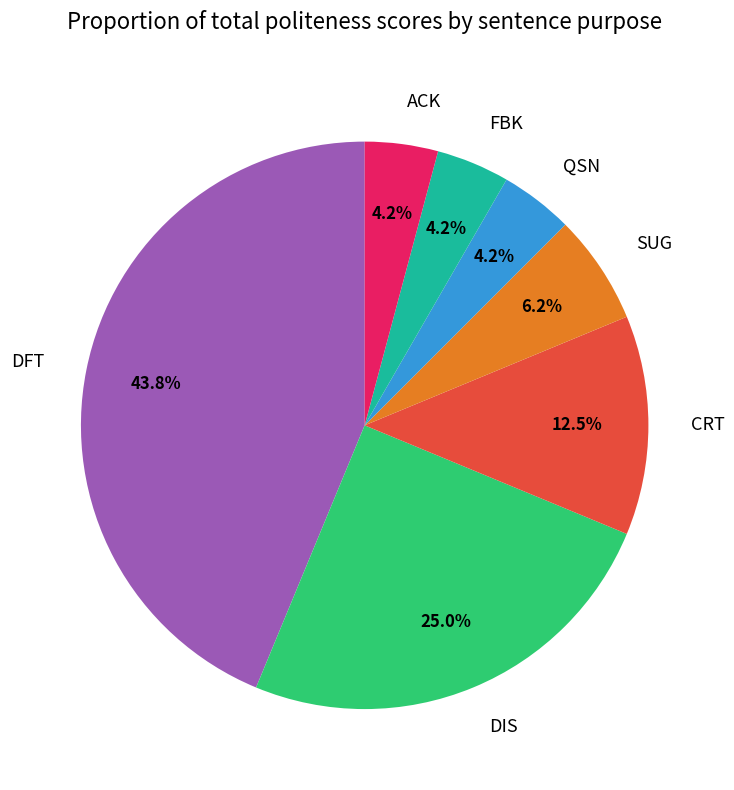

To the nearest percent, what portion does QSN represent?

4%